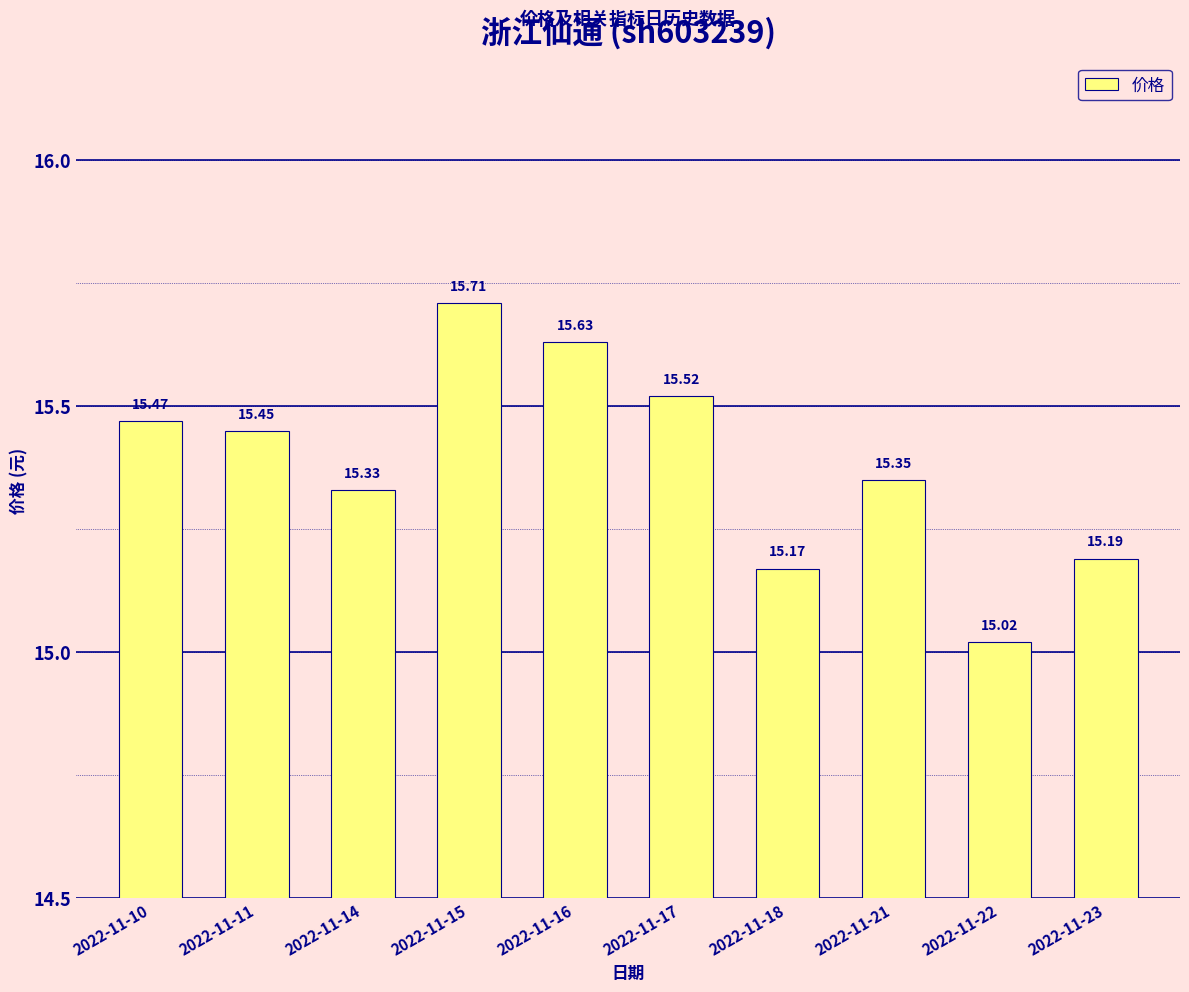

The chart shows a value of 4.9 at 2022-11-17. True or false?

False